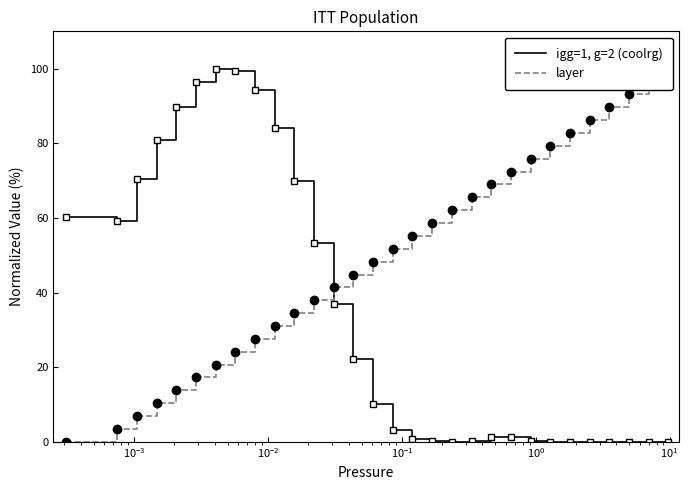

What is the maximum value for igg=1, g=2 (coolrg)?

100.0